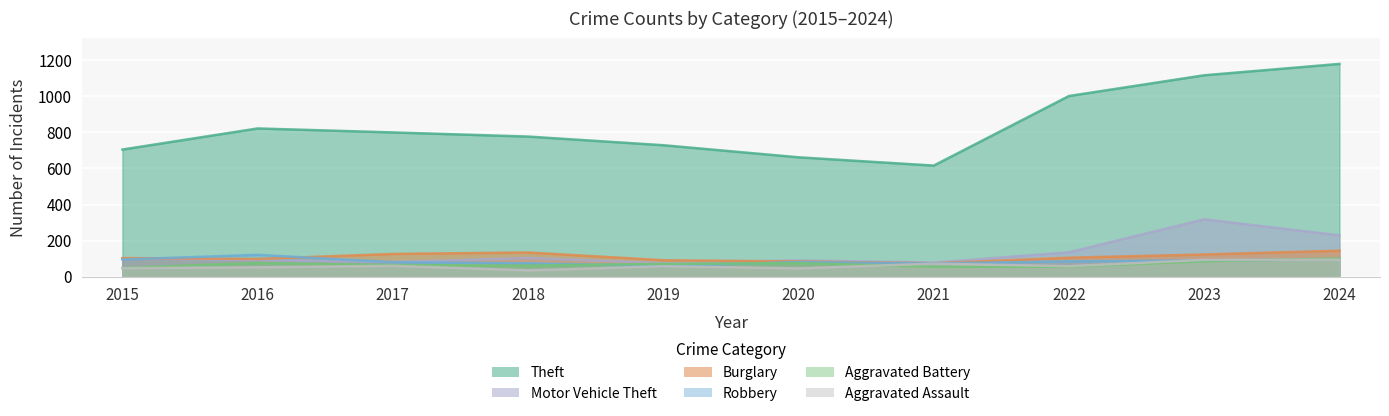

At which category does Burglary reach its first local peak?

2018